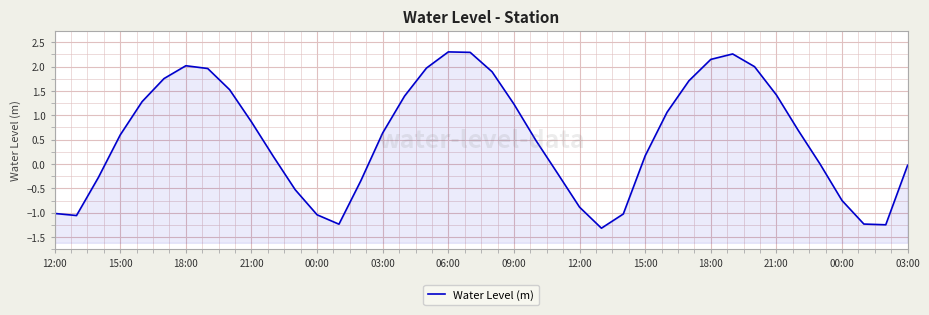

What is the change in value from 12:00 to 15:00?

+1.1